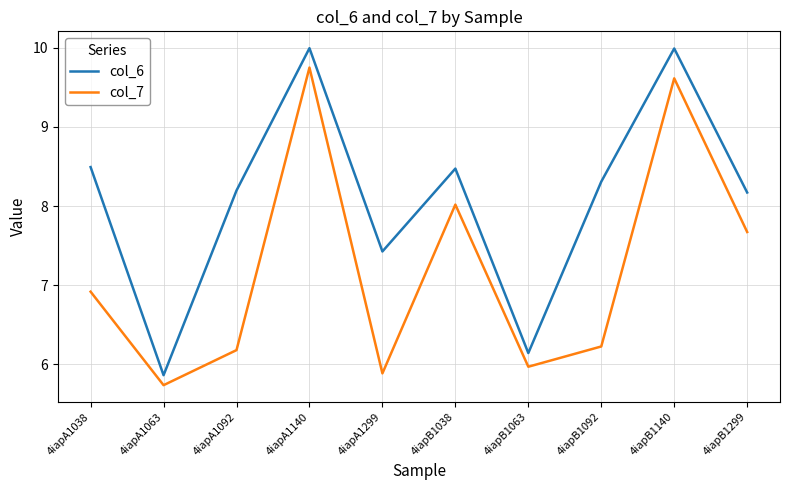

Rank the series by their maximum value, from highest to lowest.

col_6, col_7